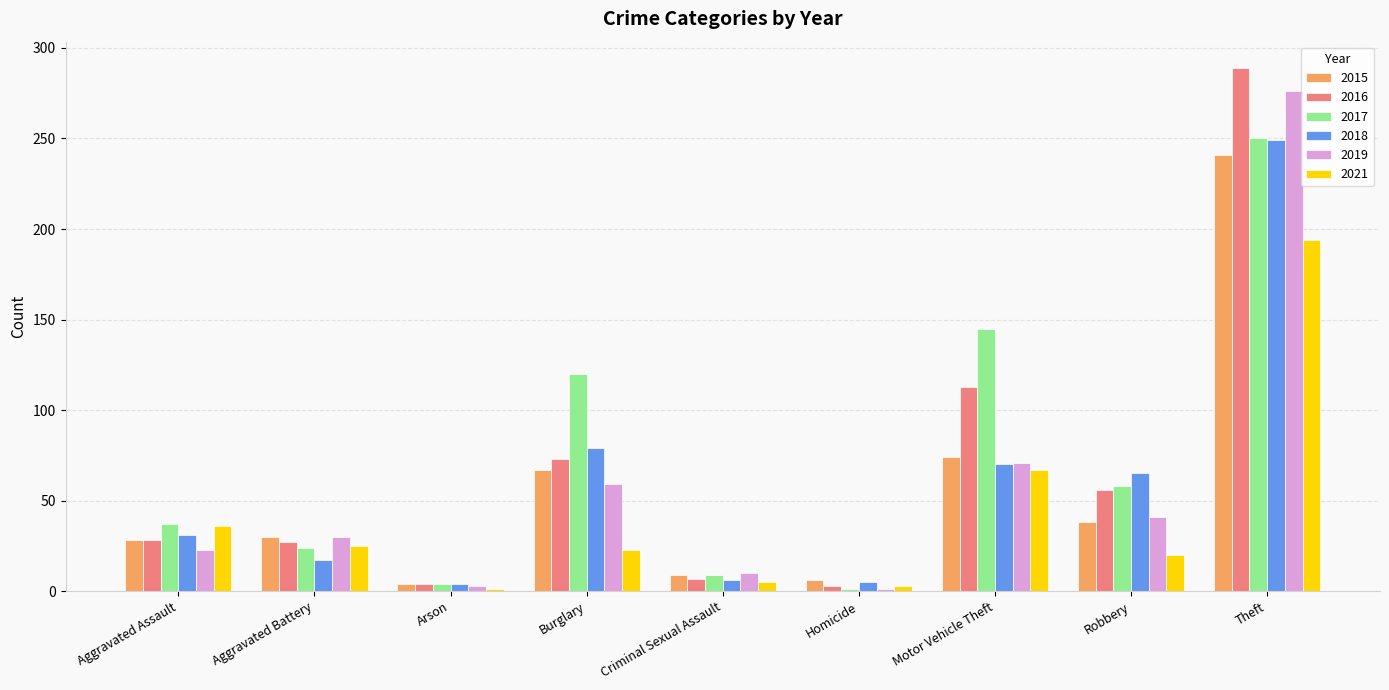

At which category is the sum across all series the highest?

Theft